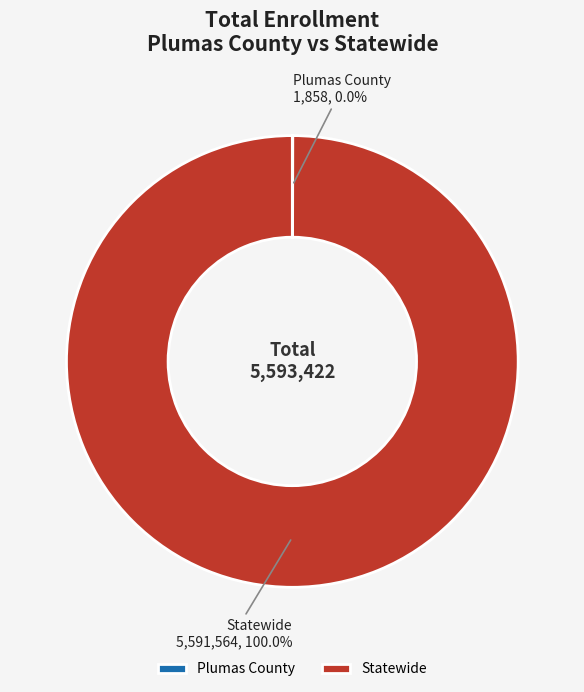

True or false: Statewide accounts for 90% of the total.

False